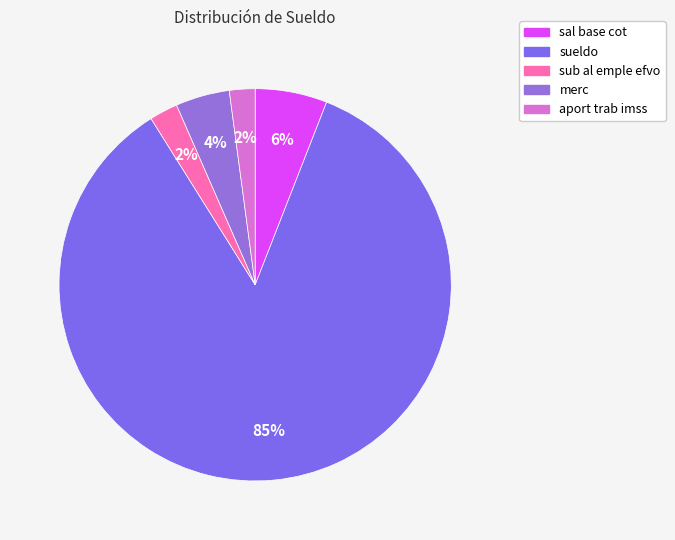

How many slices are in this pie chart?

5